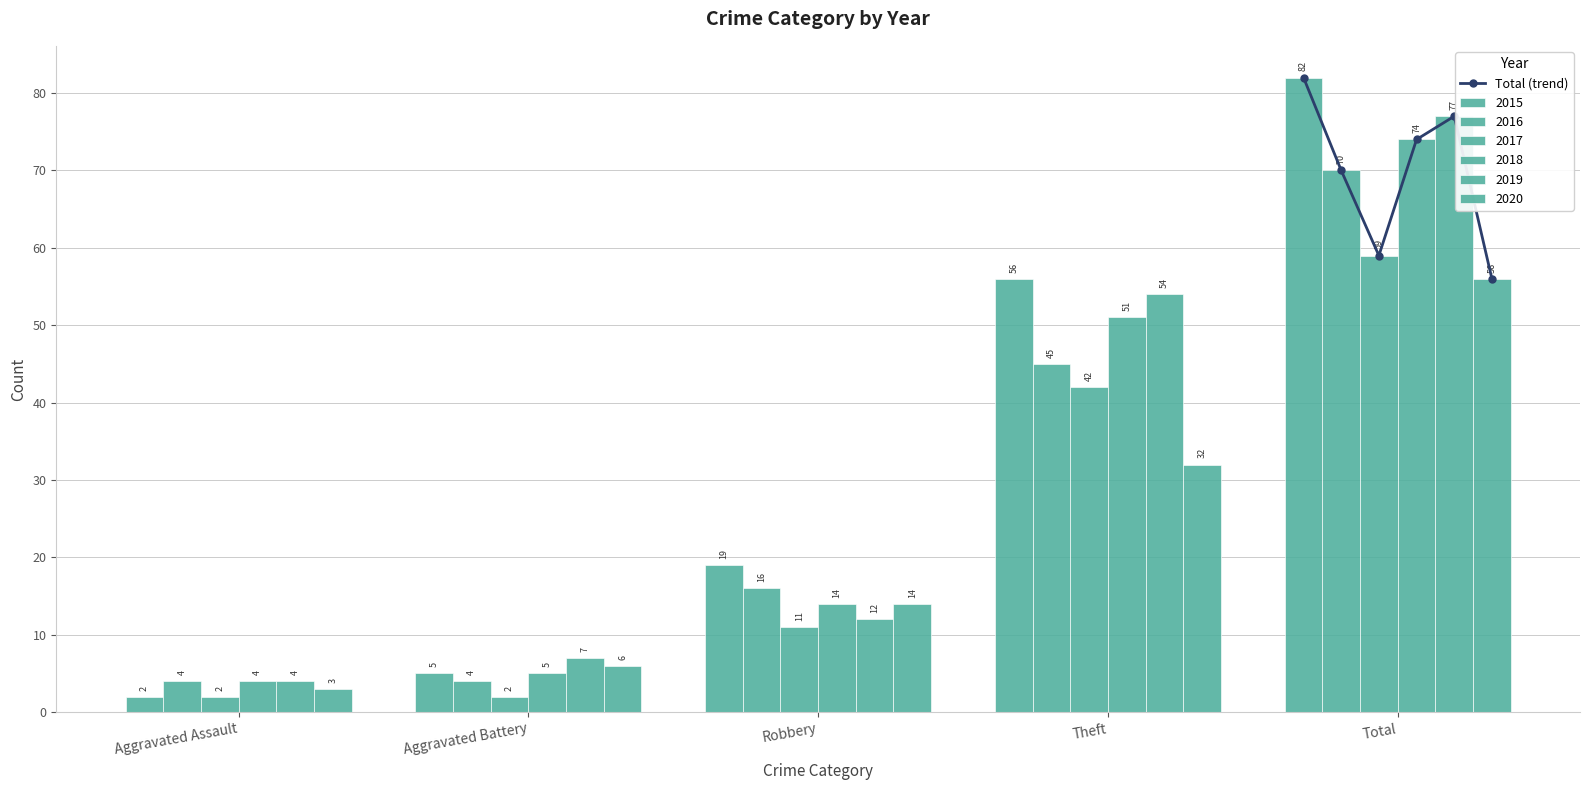

How many values in the 2016 series are below 16?

2